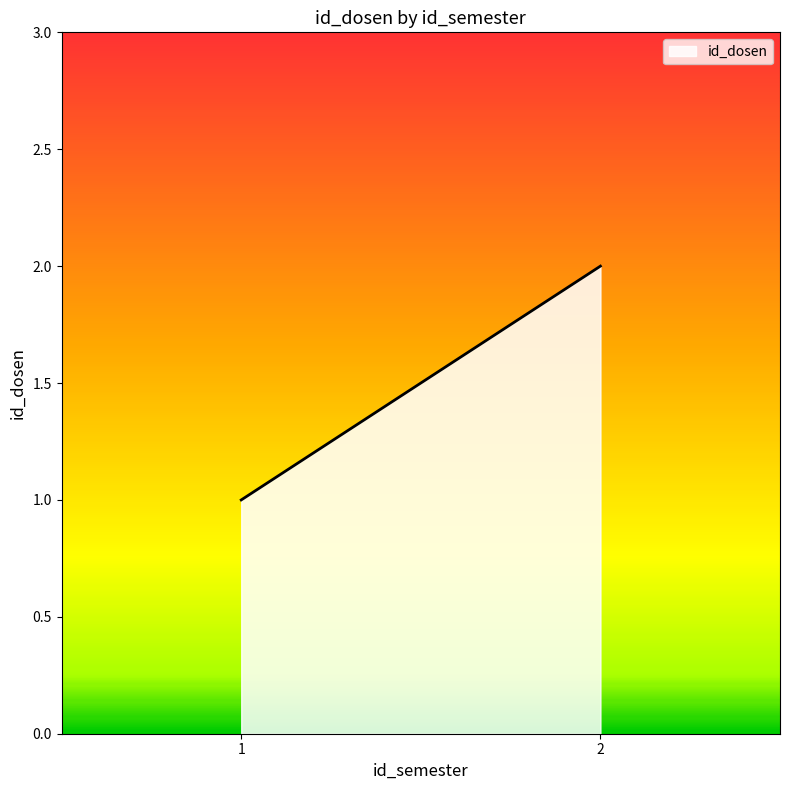

What is the maximum value shown in the chart?

2